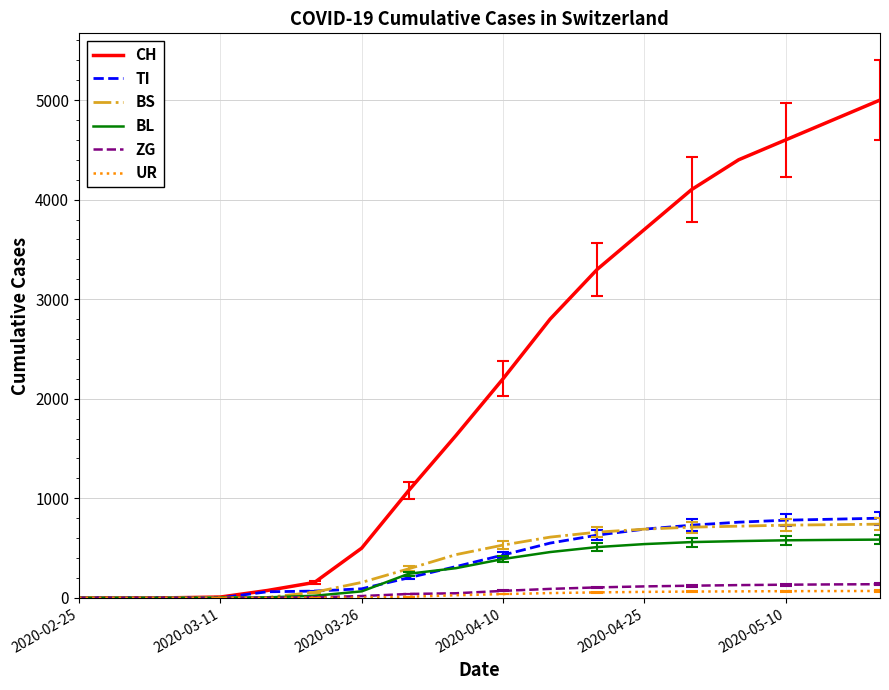

What is the maximum value shown in the chart?

5000